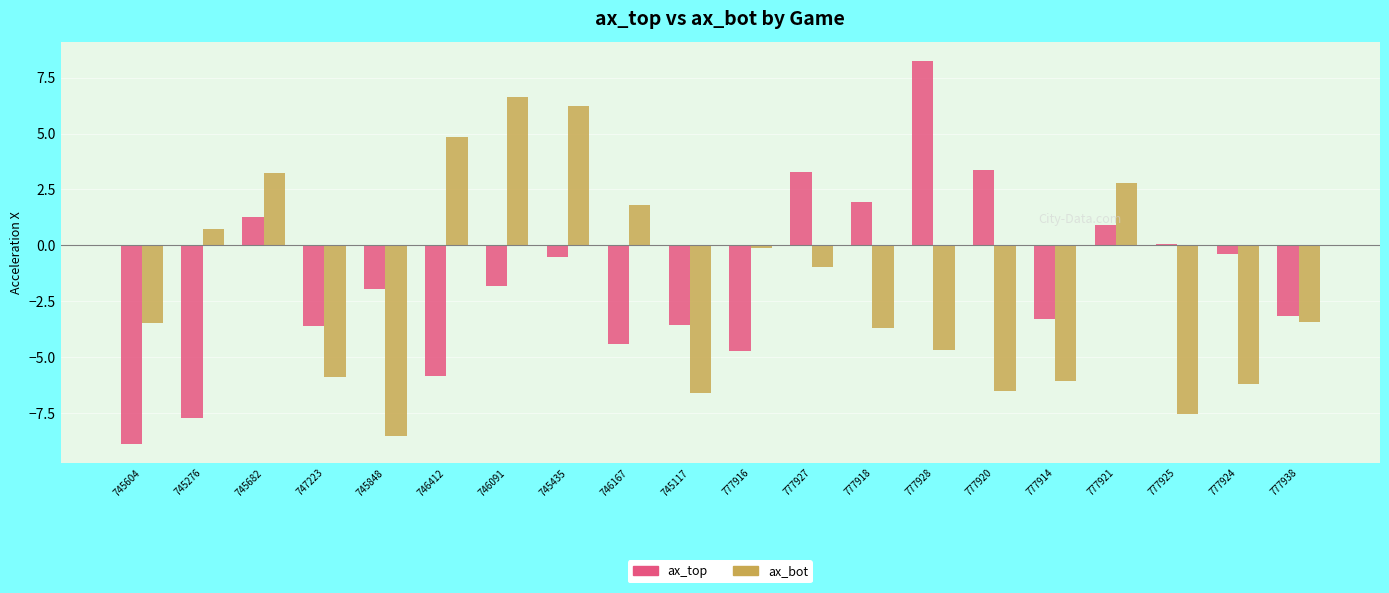

What is the lowest value of the ax_top series?

-8.9